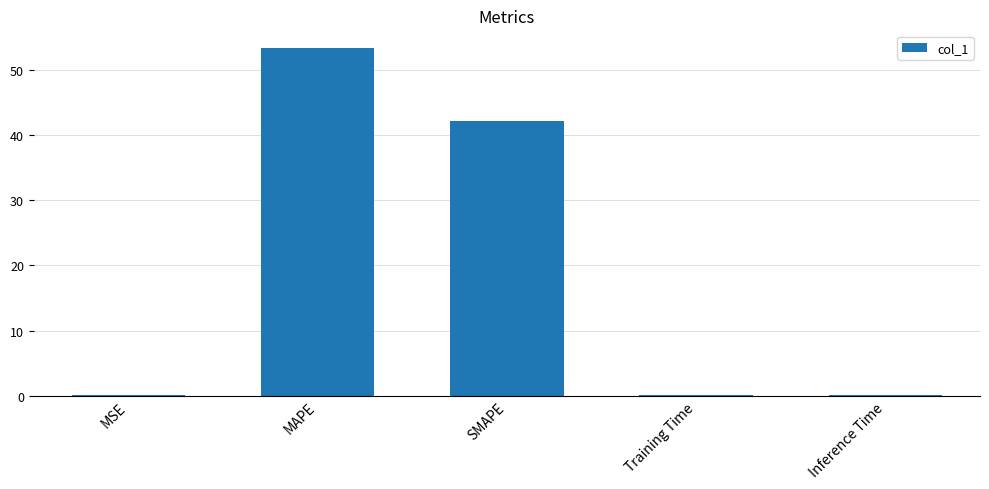

Which label corresponds to the largest value in the chart?

MAPE